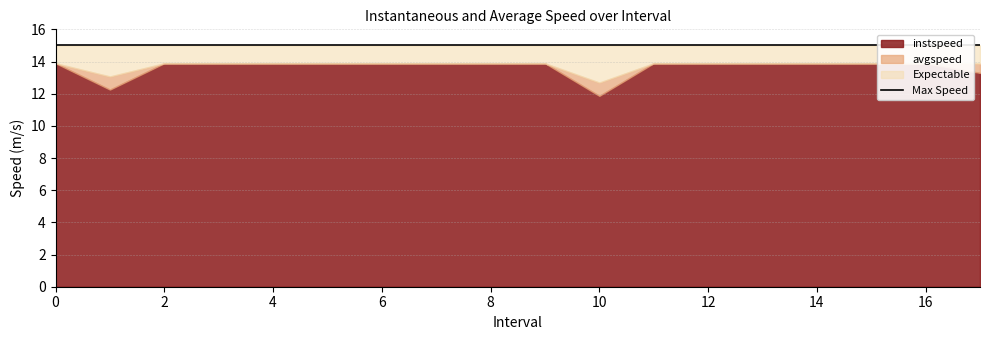

What is the difference between the maximum and minimum values in the avgspeed series?

1.2